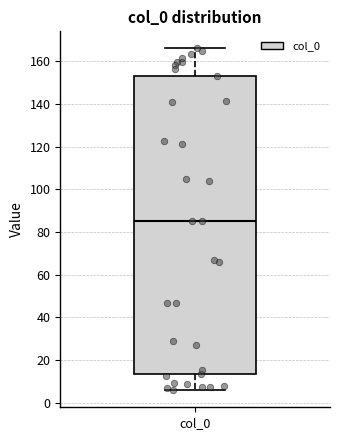

Transcribe this box plot: give where the median line is, the range the box spans, and where the two whiskers end, as read against the y-axis. The values are not printed on the chart, so give them approximately, as read against the axis.

median 86, box 14 to 152, whiskers 6 to 166